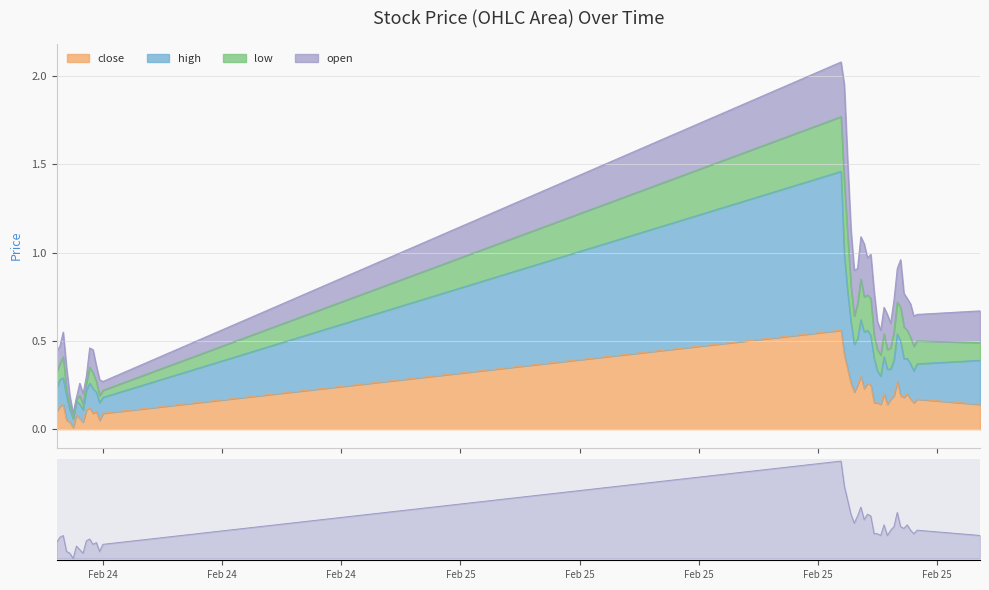

What is the value of the high point at the 9th from the left?

0.1